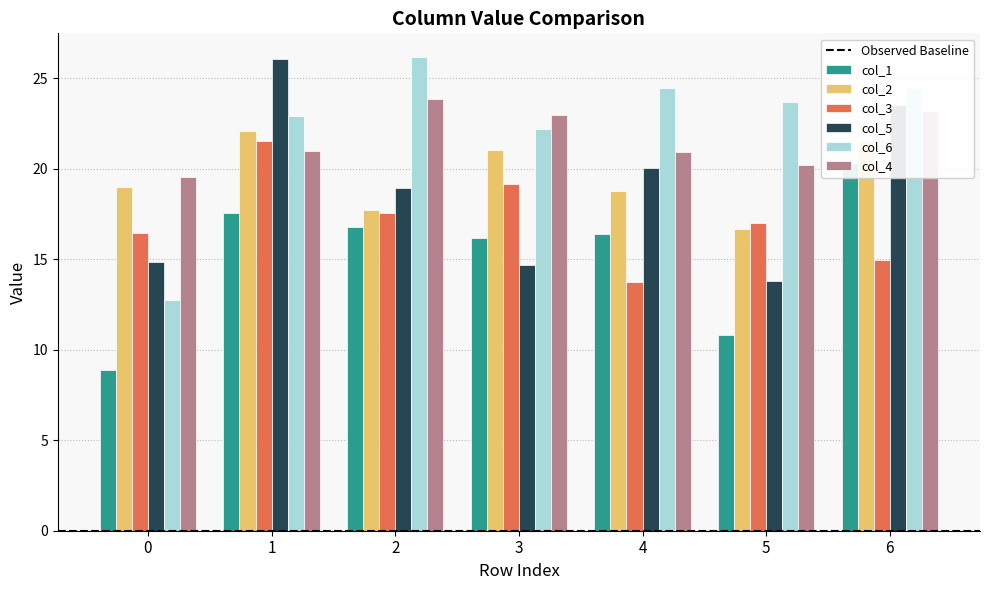

What is the greatest value displayed?

26.2